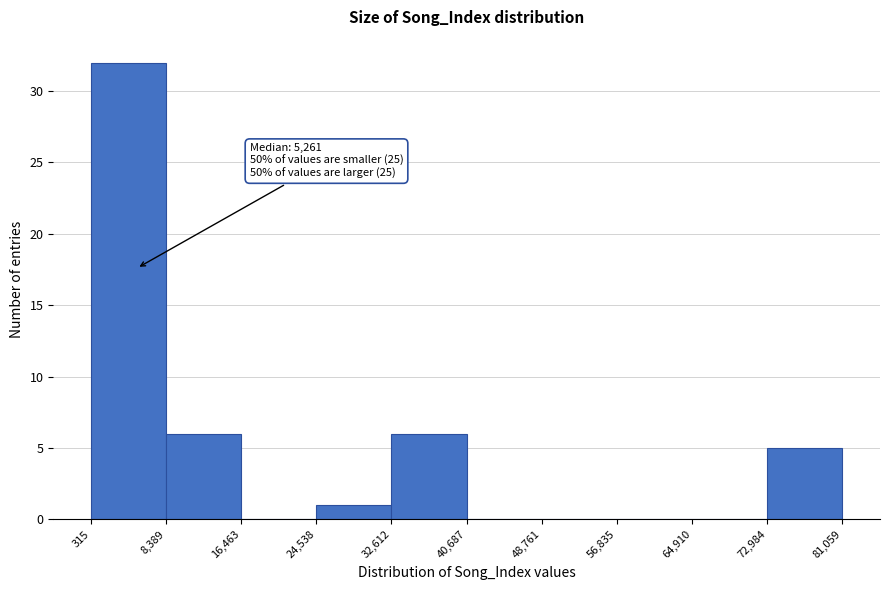

Over which range of the x-axis is the bar tallest?

315 to 8,389